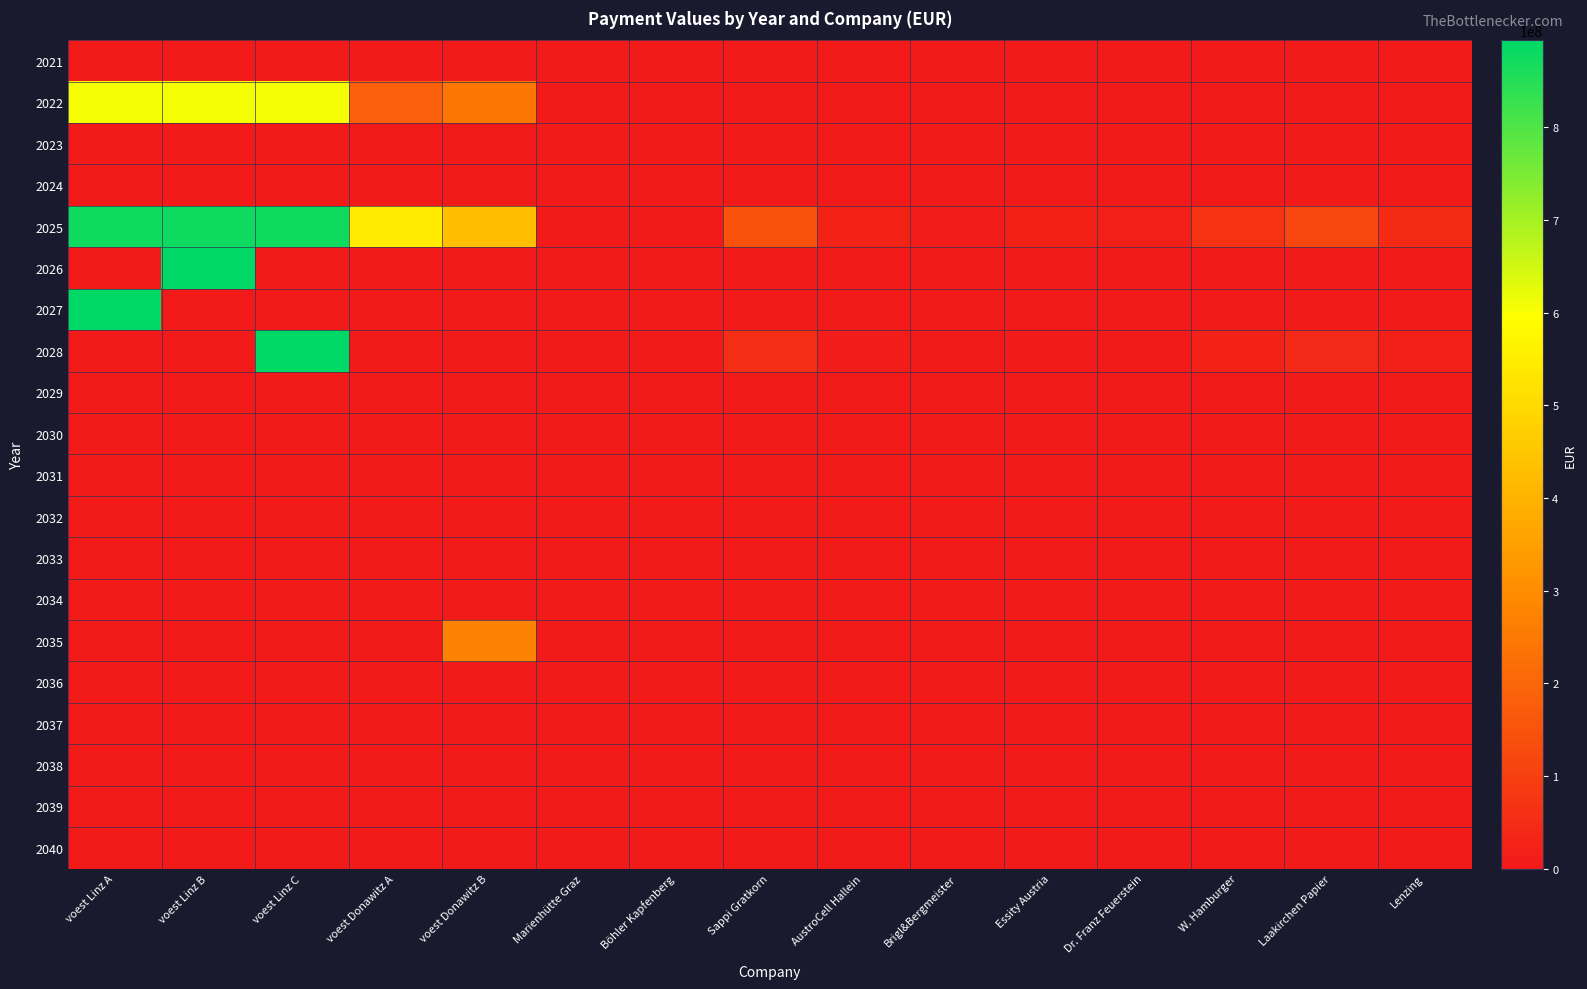

What is the maximum value shown in the chart?

894200000.0